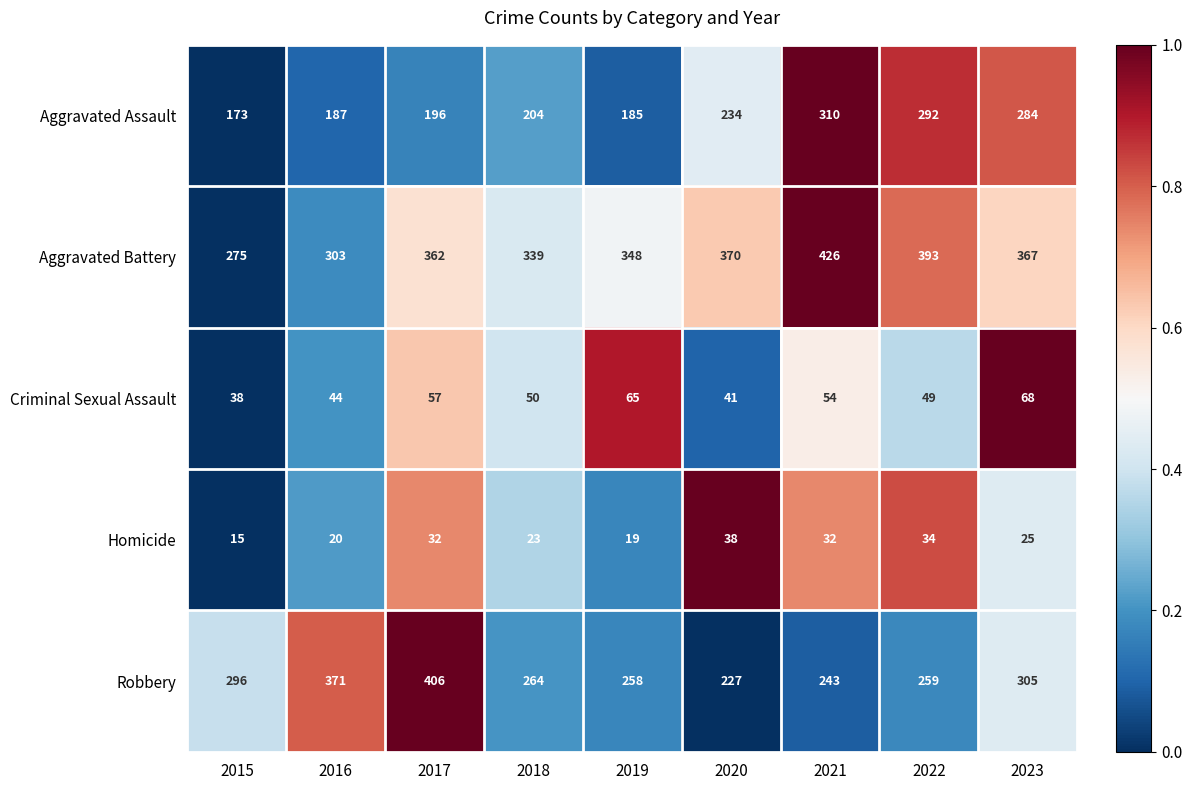

At which category does the chart reach its minimum across all series?

2015